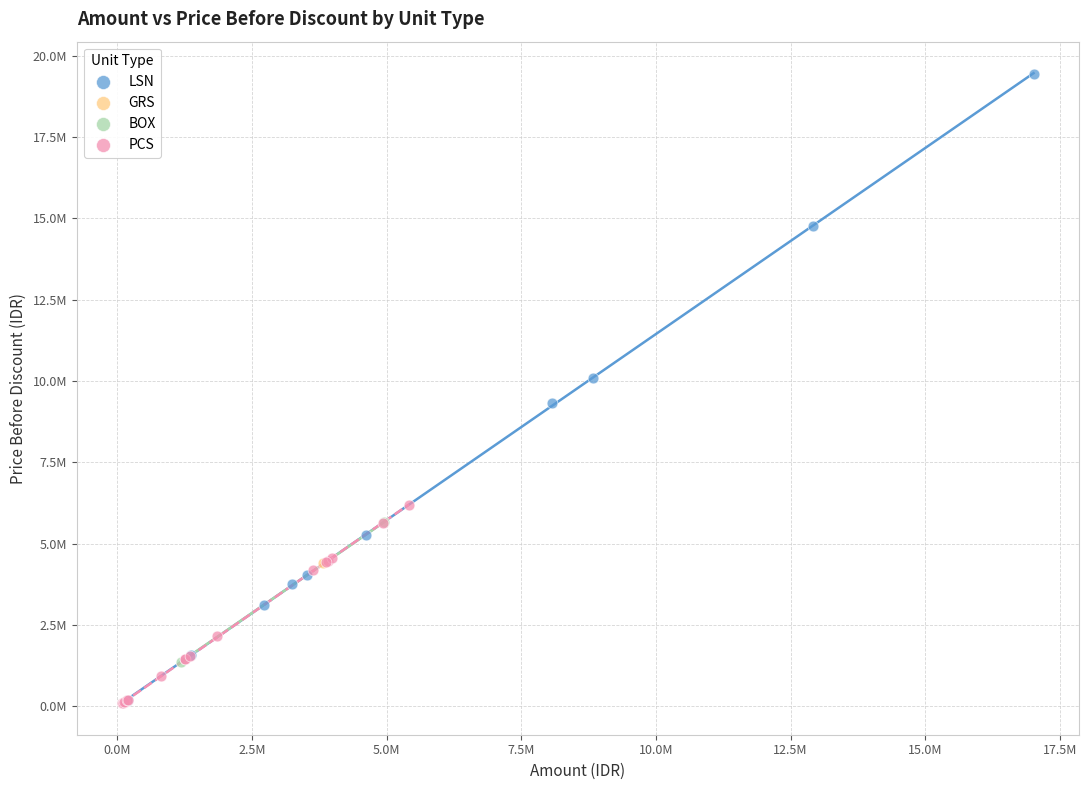

What are all the series names shown in the legend?

BOX, GRS, PCS, LSN